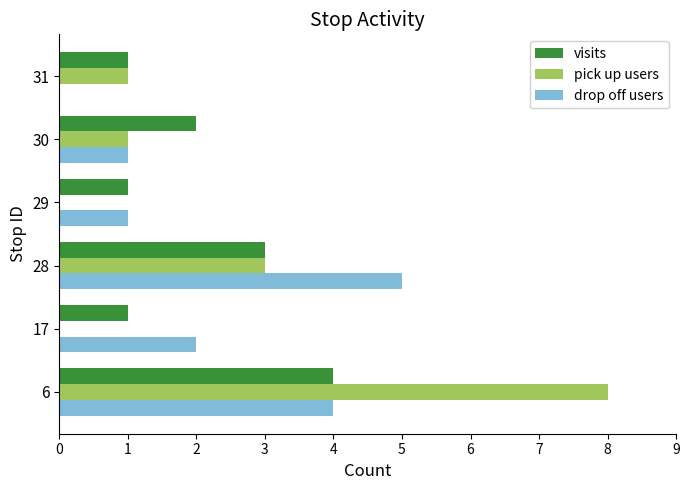

At which category is the sum across all series the highest?

6